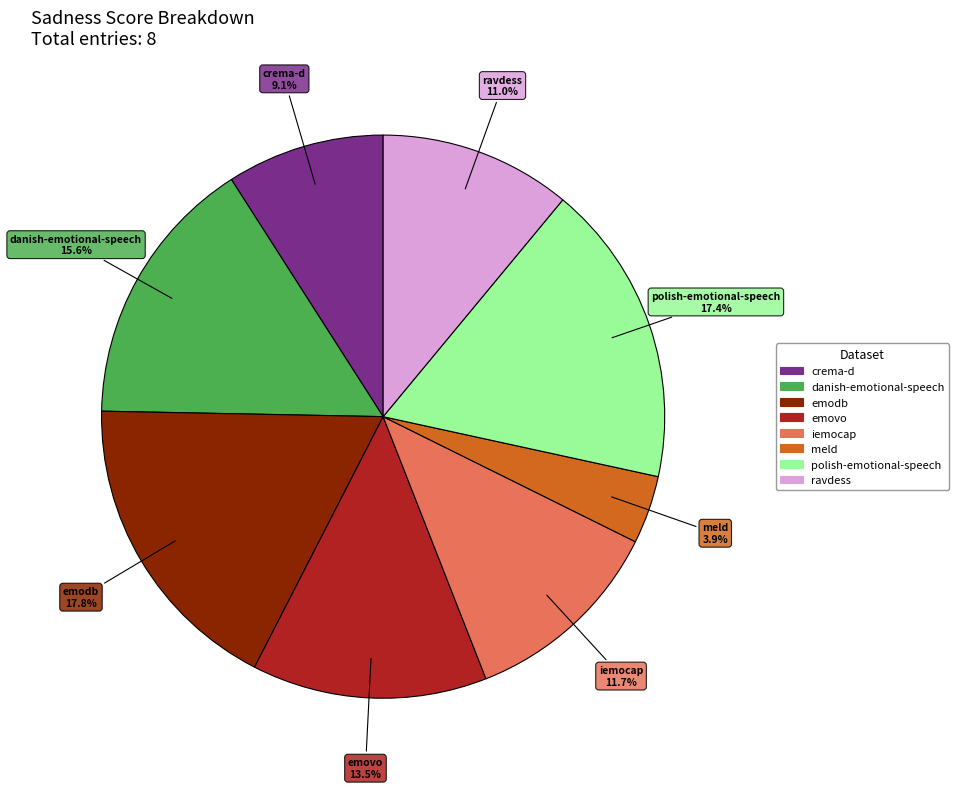

Which slice is the smallest?

meld